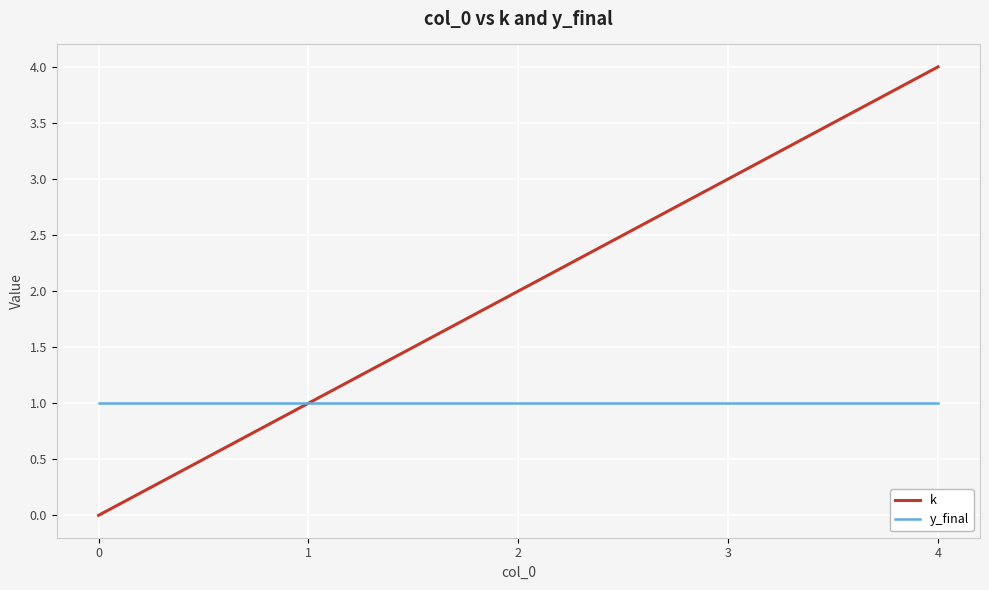

The k series shows 1 at 2. True or false?

False